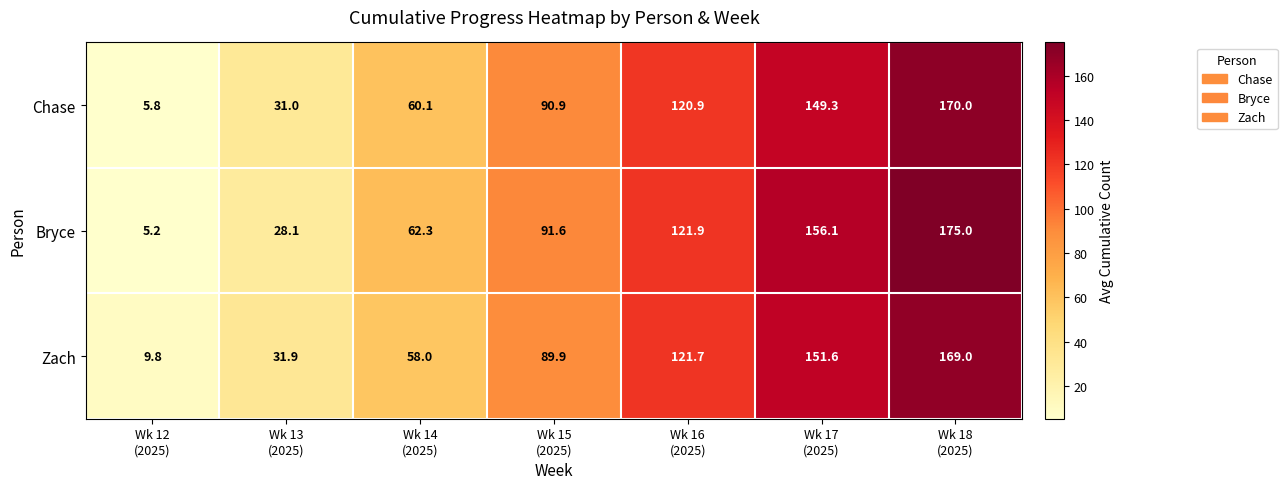

What is the difference between the maximum and minimum values in the Zach series?

159.2